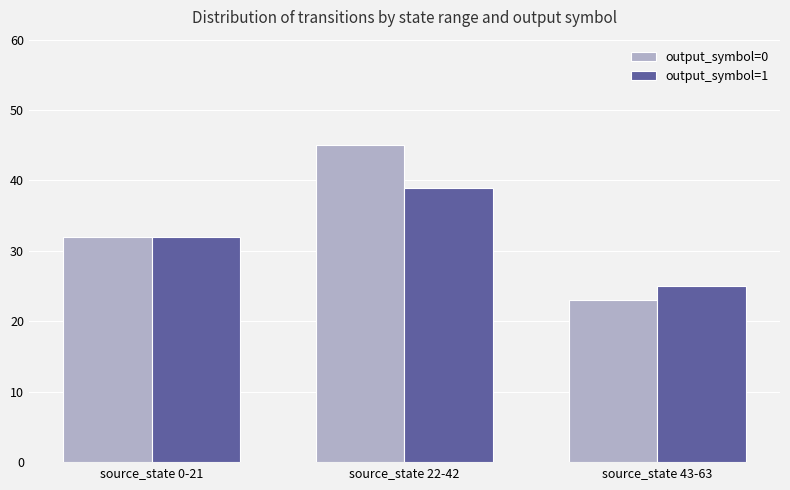

At source_state 22-42, list the series in order from smallest to largest.

output_symbol=1, output_symbol=0